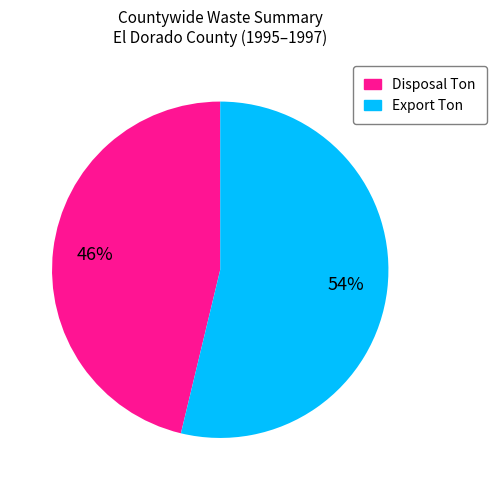

Does Export Ton account for over 50% of the chart?

Yes